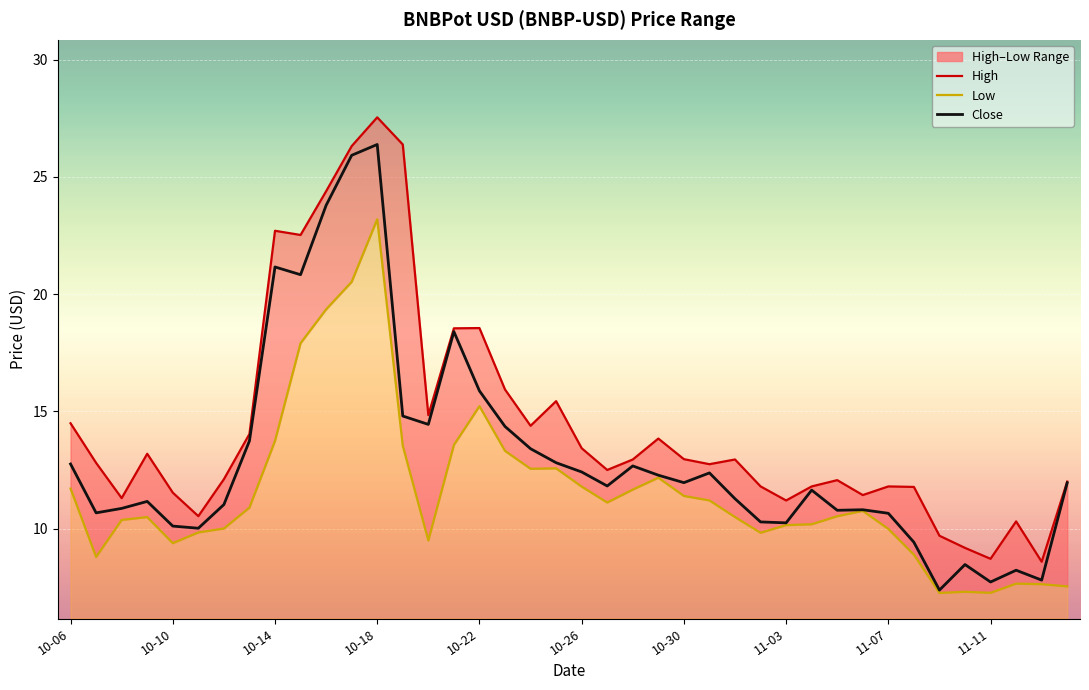

What is the difference between the maximum and minimum values in the Low series?

15.9